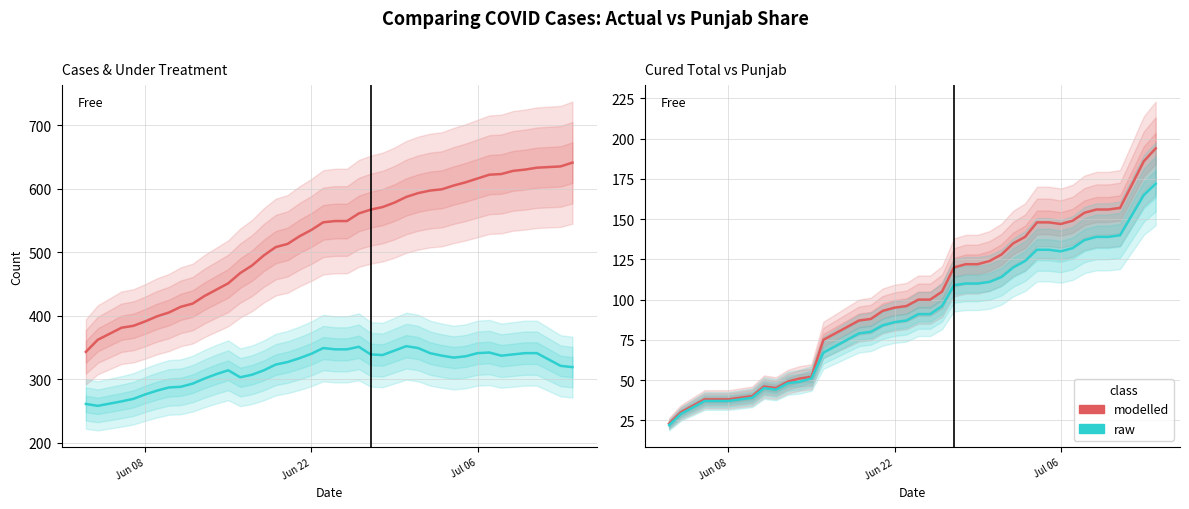

Rank the series by their average value, from highest to lowest.

modelled, raw